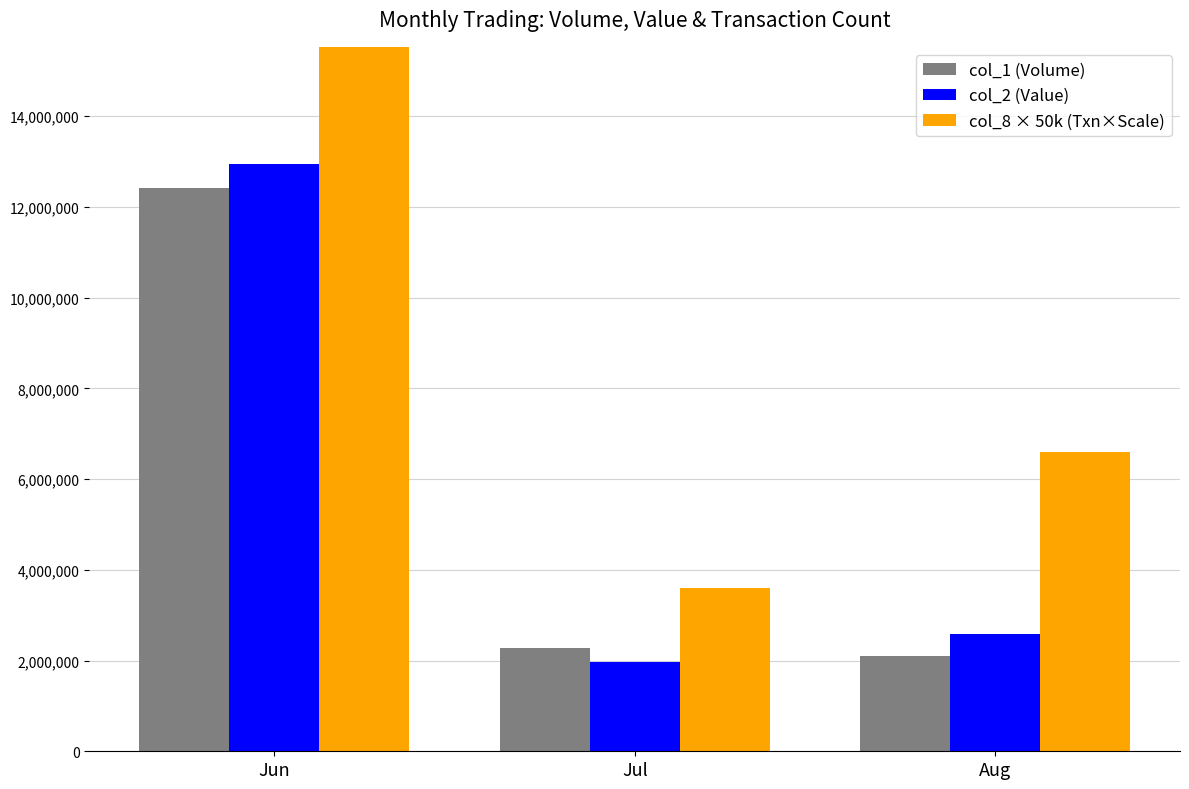

Is the value of col_2 (Value) at Jul greater than the value of col_8 × 50k (Txn×Scale) at Aug?

No